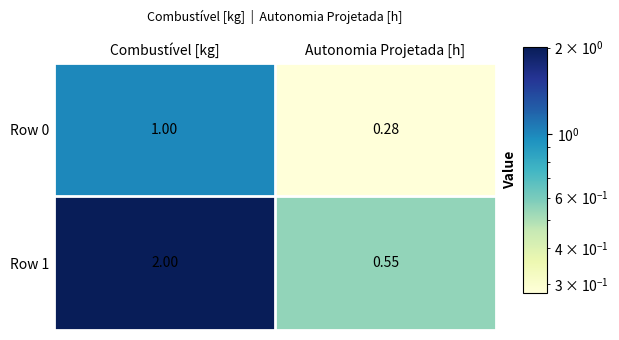

Which label corresponds to the smallest value in the chart?

Autonomia Projetada [h]